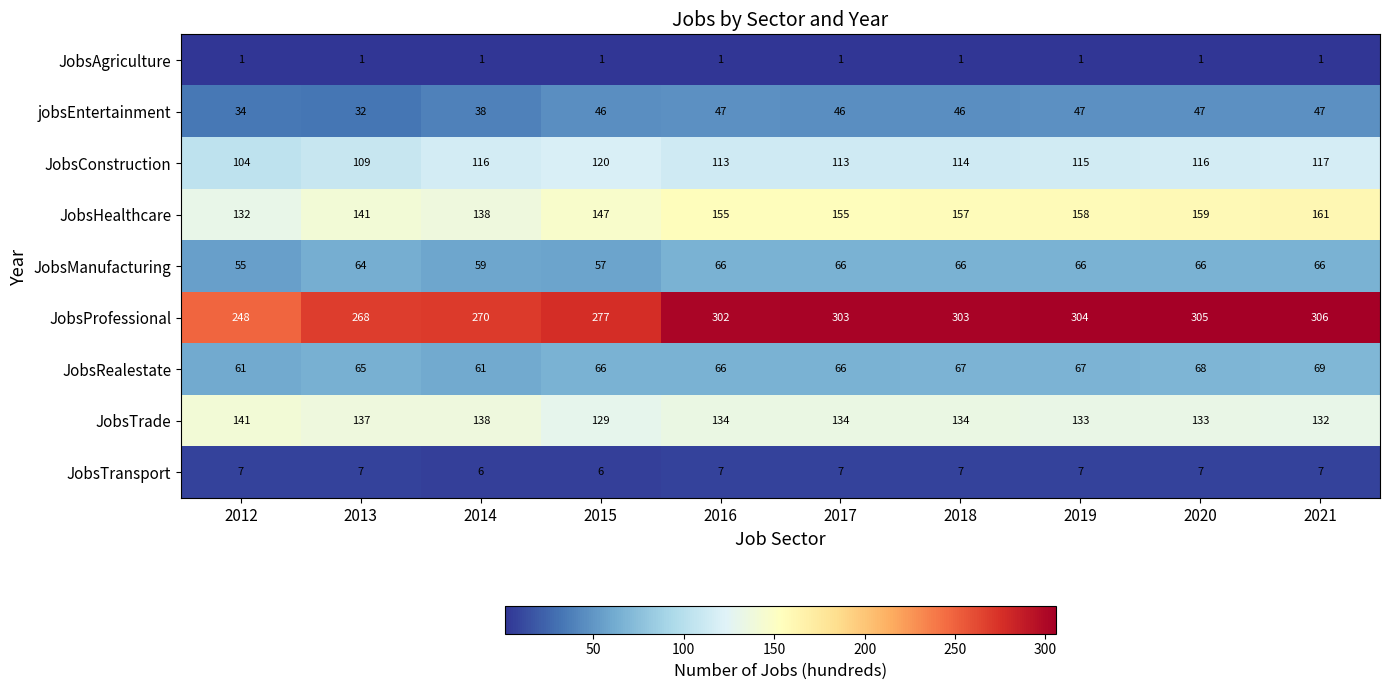

The JobsTrade series shows 61 at 2021. True or false?

False